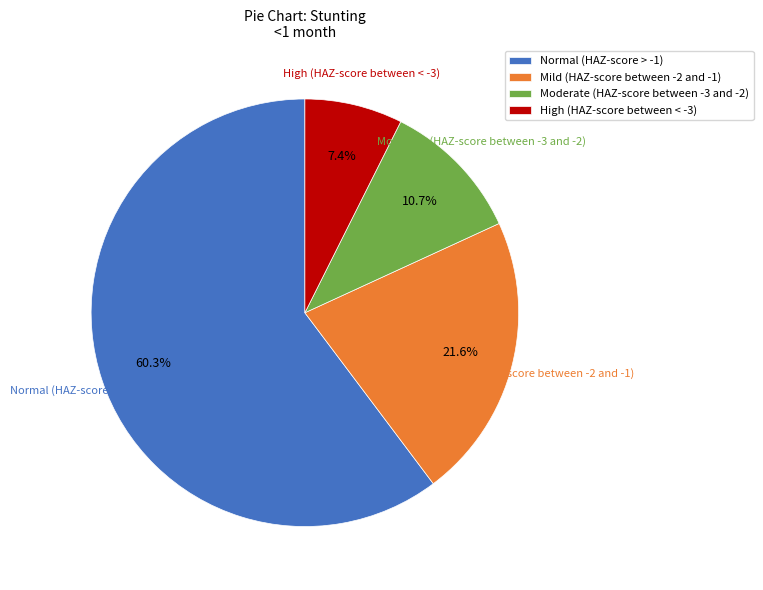

Is the sum of Moderate (HAZ-score between -3 and -2) and Mild (HAZ-score between -2 and -1) greater than half?

No